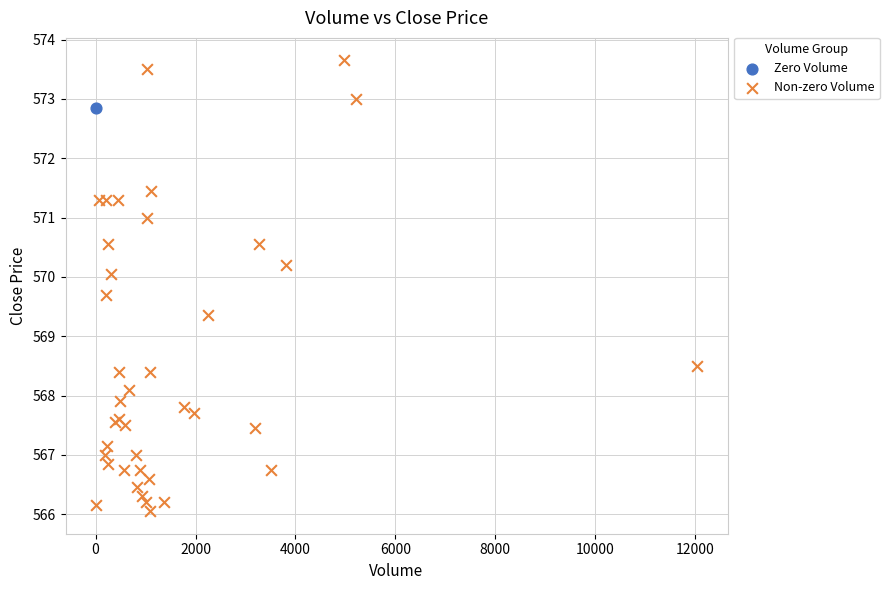

What are all the series names shown in the legend?

Zero Volume, Non-zero Volume